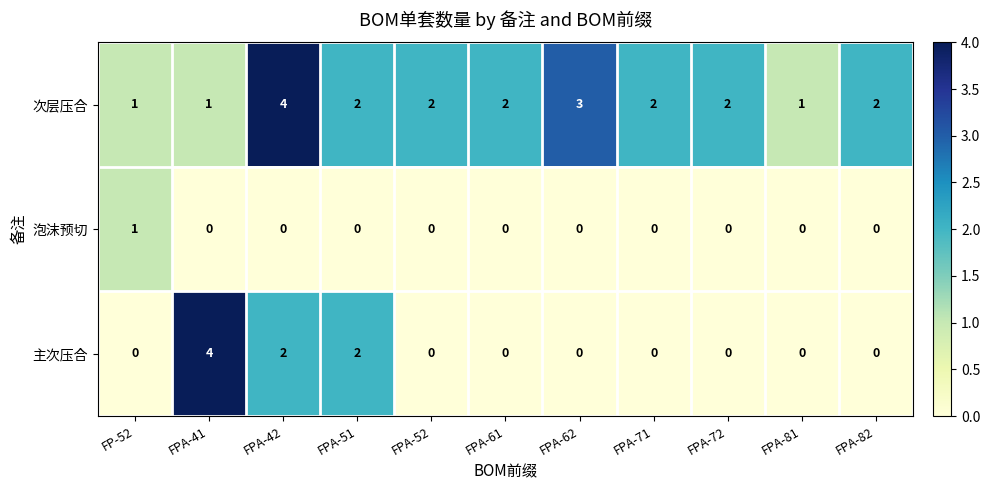

What is the difference between the maximum and minimum values in the 次层压合 series?

3